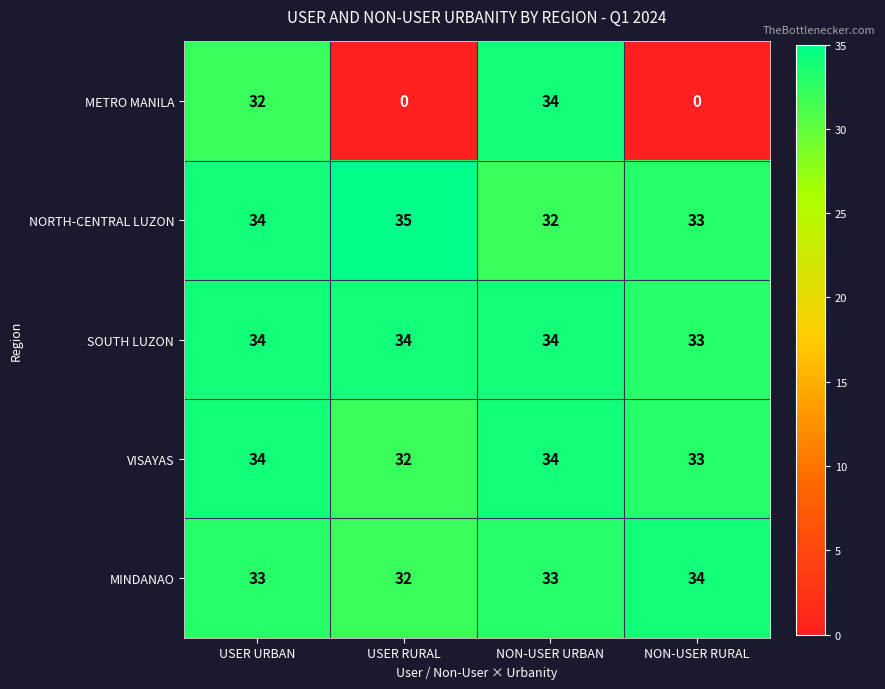

What is the average value of the SOUTH LUZON series?

34